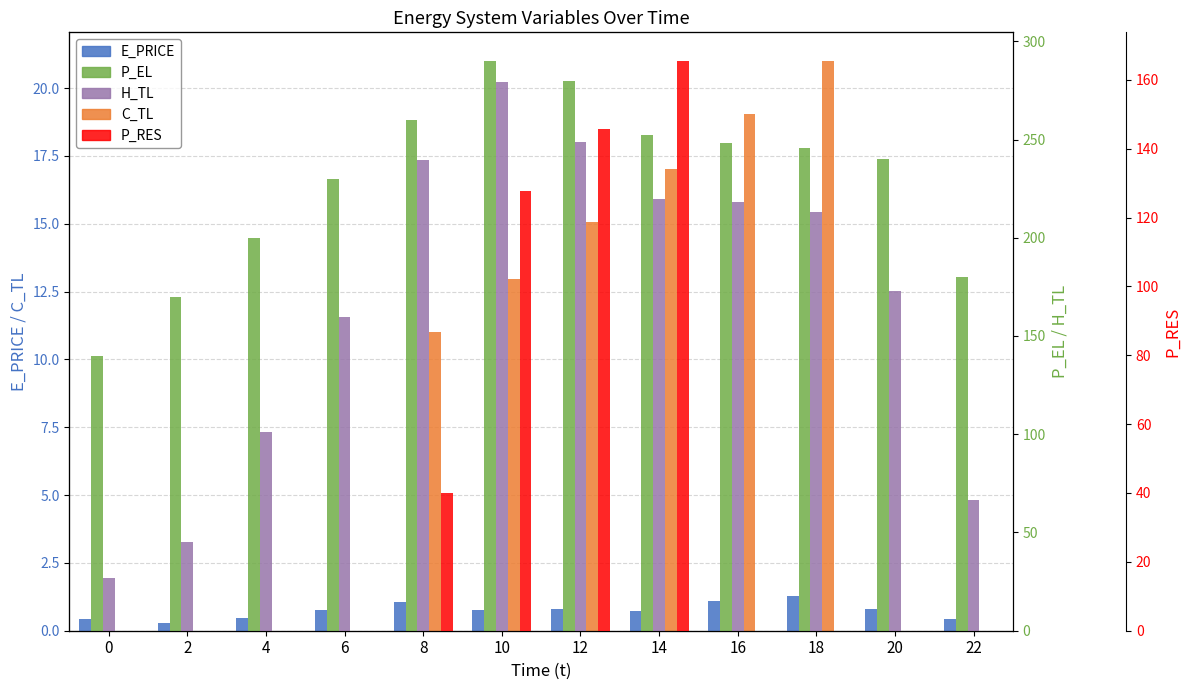

What is the difference between the maximum and minimum values in the E_PRICE series?

1.0